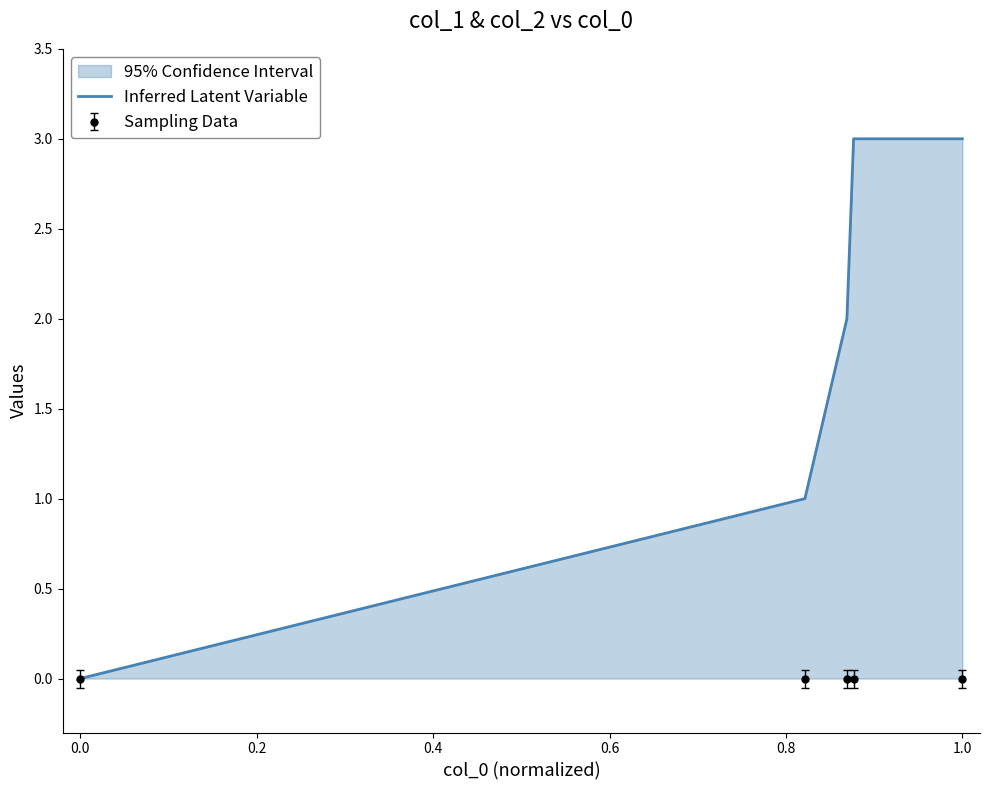

The Inferred Latent Variable series shows 0 at 0.0. True or false?

True